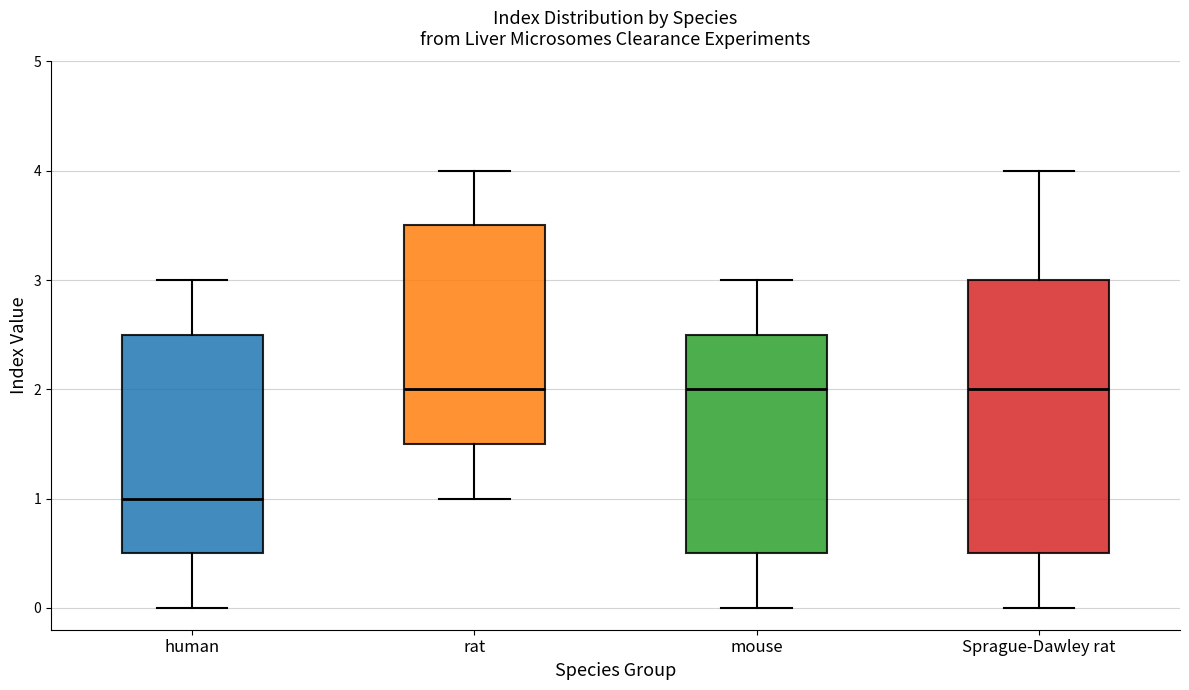

Where does the upper whisker of the box for Sprague-Dawley rat end on the y-axis? The values are not printed on the chart, so give them approximately, as read against the axis.

4.0